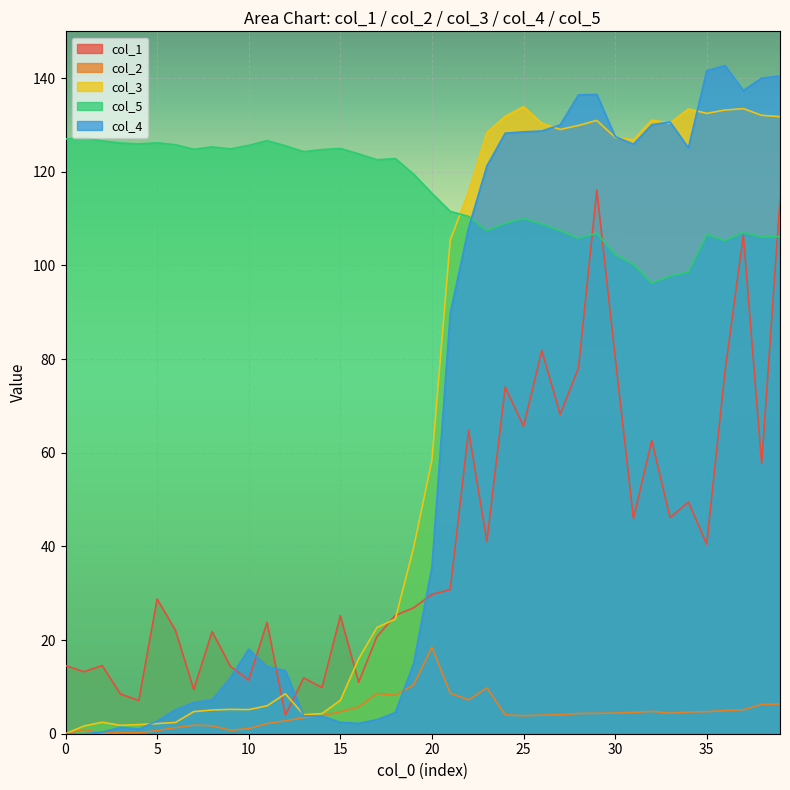

Rank the series by their maximum value, from highest to lowest.

col_4, col_3, col_5, col_1, col_2